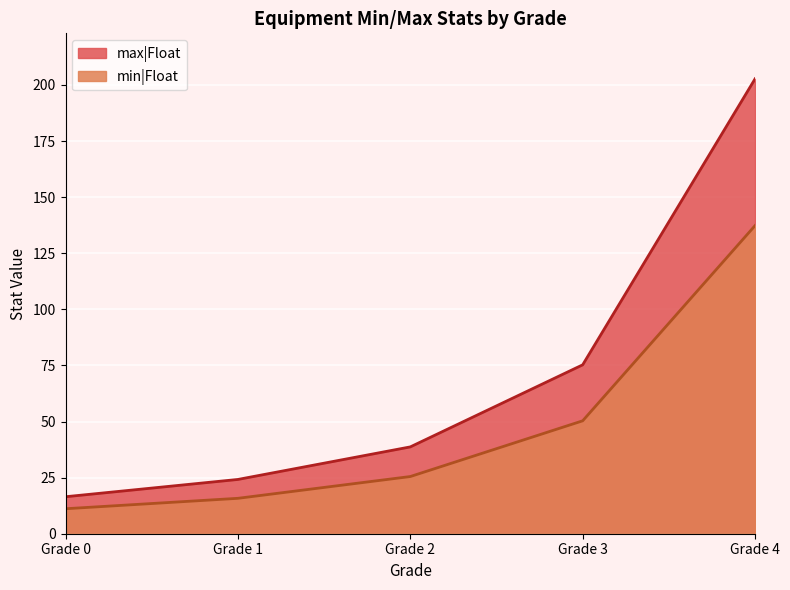

What is the lowest value of the min|Float series?

11.1